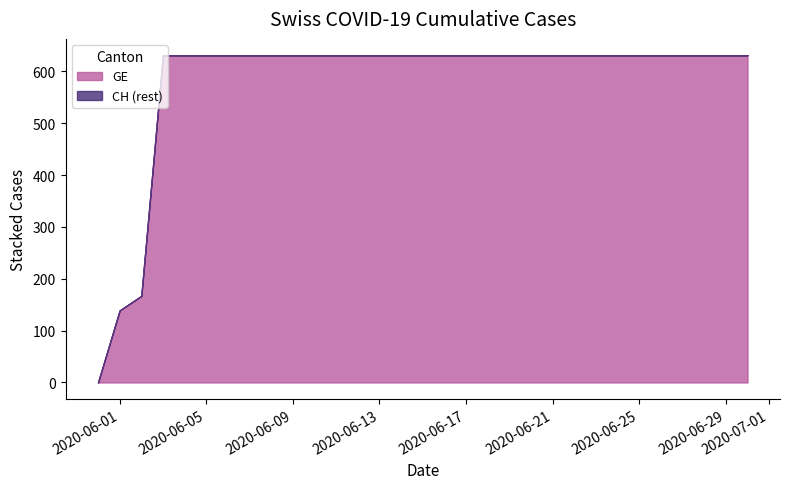

True or false: GE and CH intersect in this chart.

False